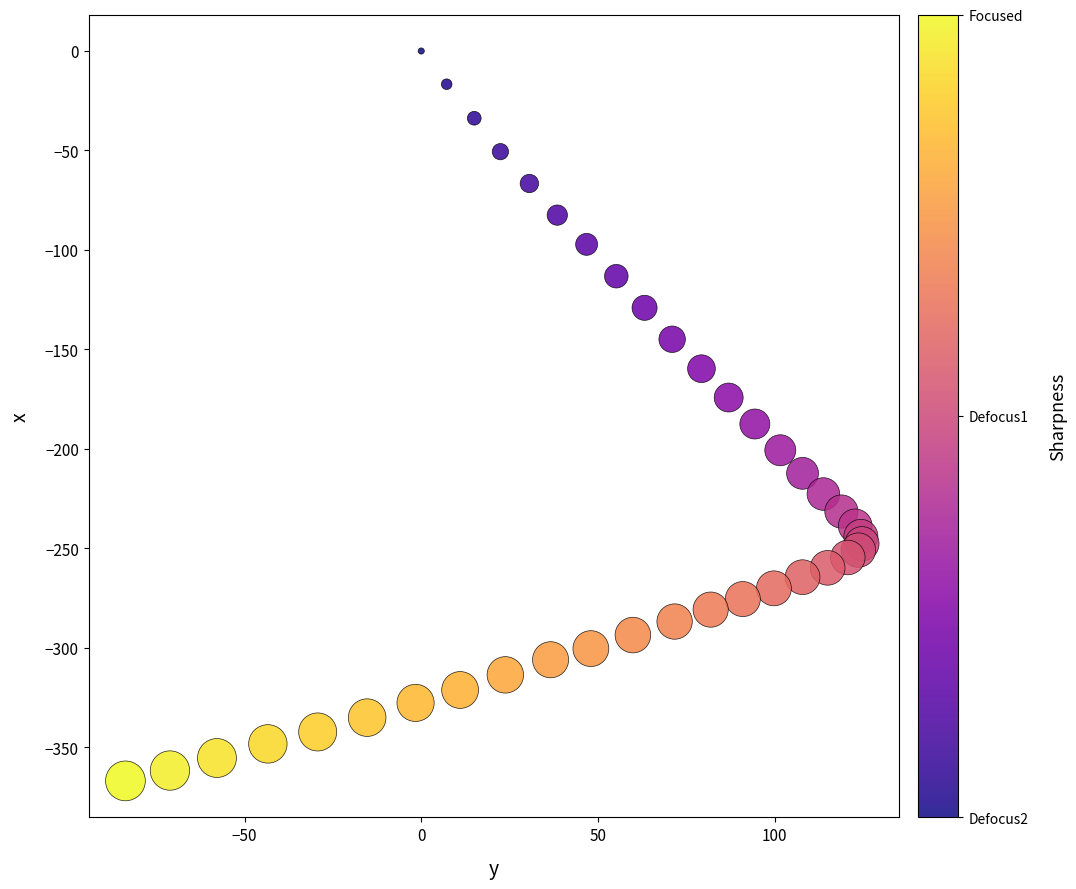

What Y value in the scatter plot is closest to -183?

-187.5